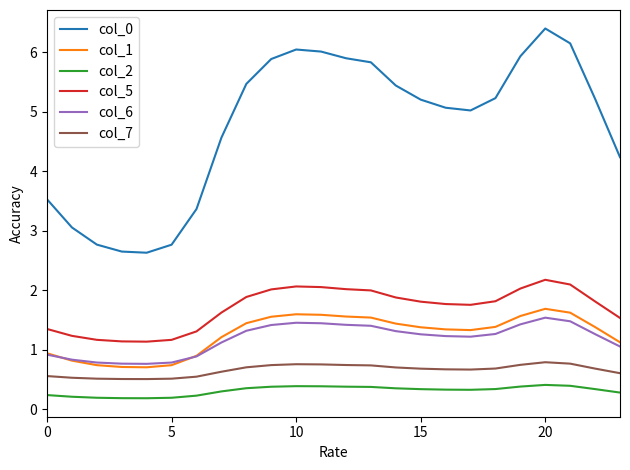

Is this an area chart (filled region under the line)?

No